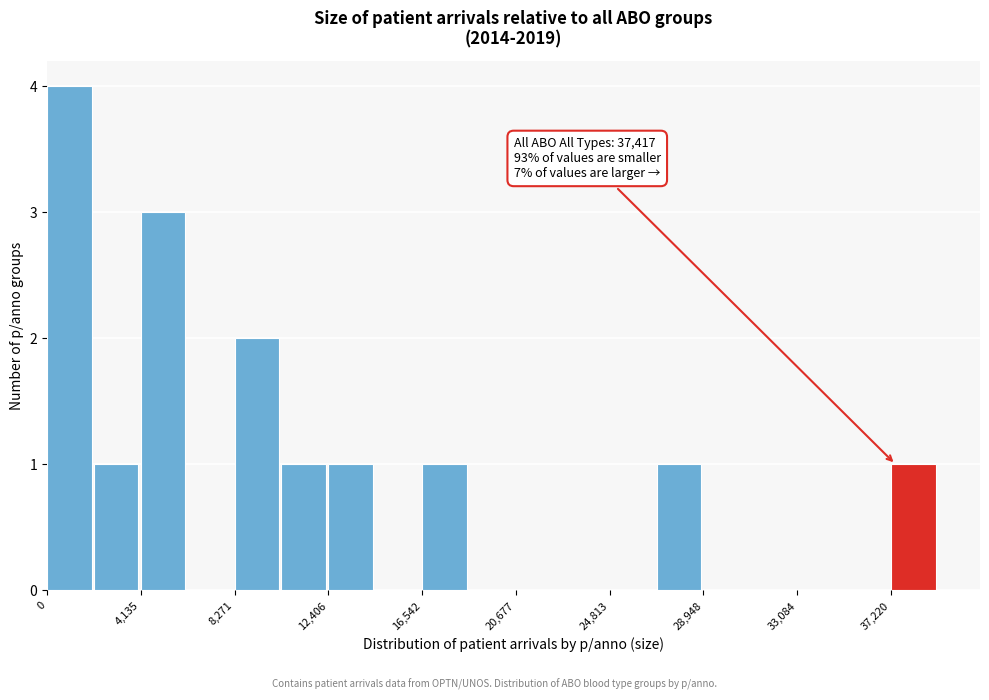

Over which range of the x-axis is the bar tallest?

0 to 2000